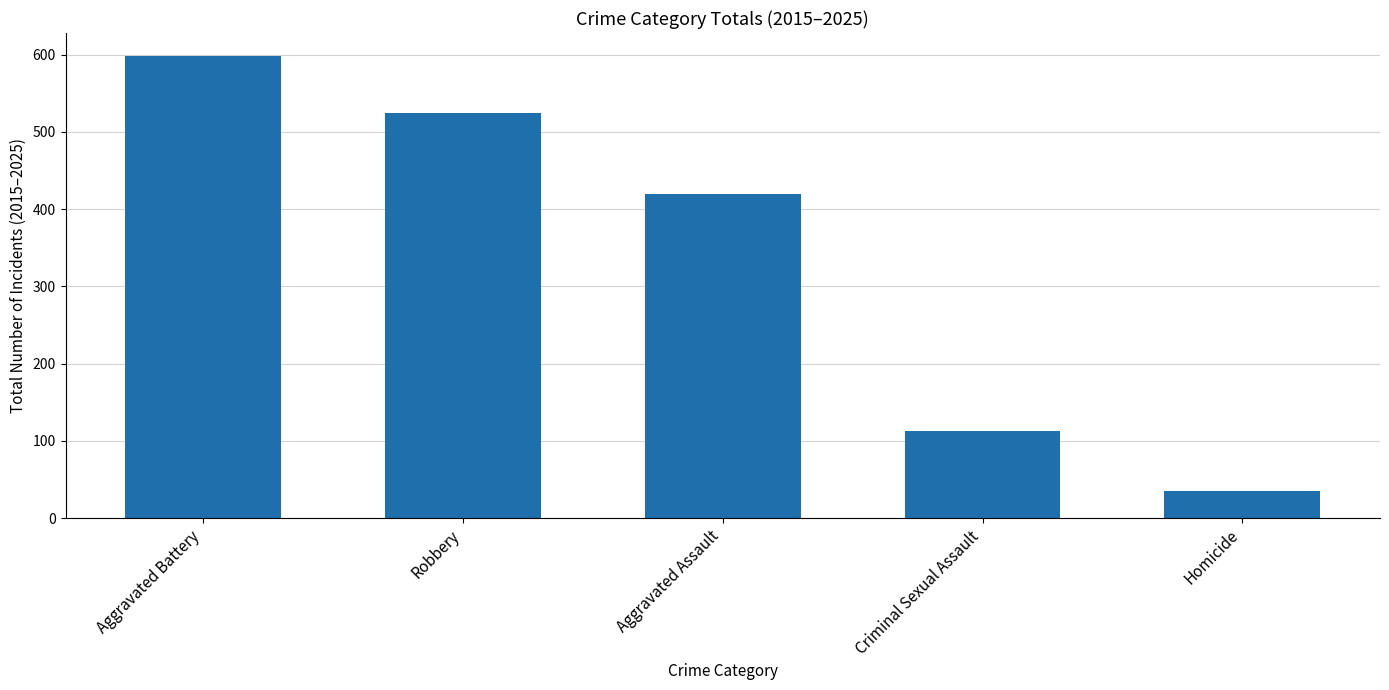

Rank the categories by value from highest to lowest.

Aggravated Battery, Robbery, Aggravated Assault, Criminal Sexual Assault, Homicide